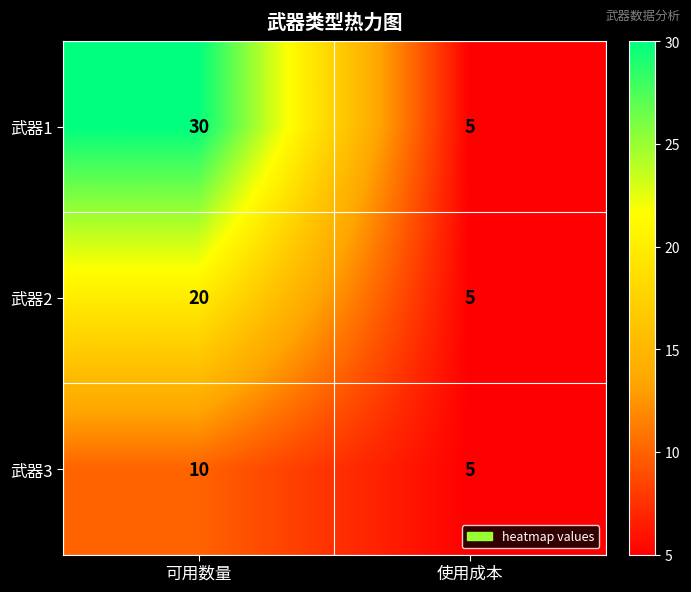

Rank the series at 可用数量 from highest to lowest value.

武器1, 武器2, 武器3